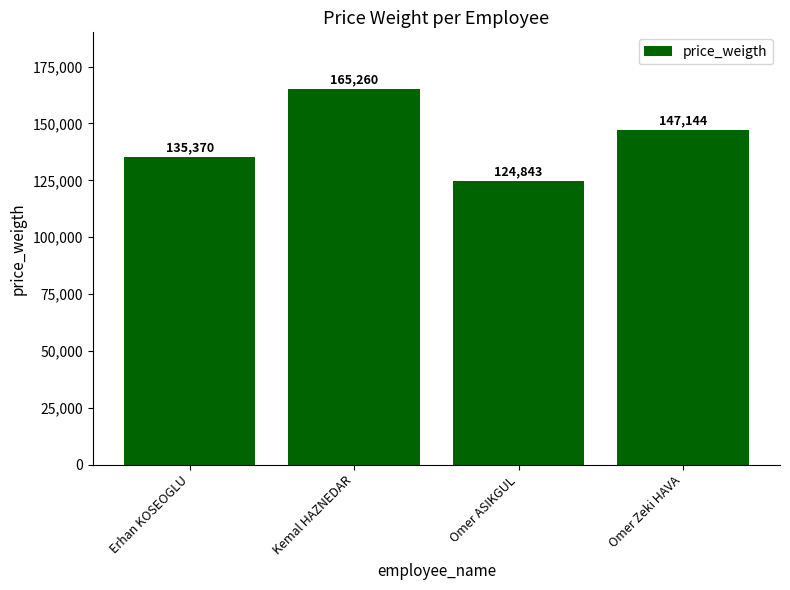

Approximately how many times larger is the value at Omer ASIKGUL compared to Kemal HAZNEDAR?

0.8